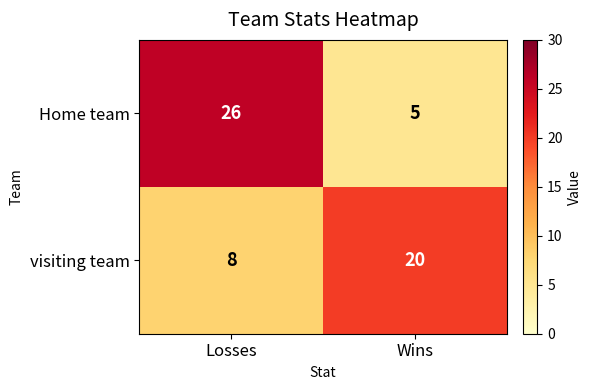

What is the sum of all Home team values?

31